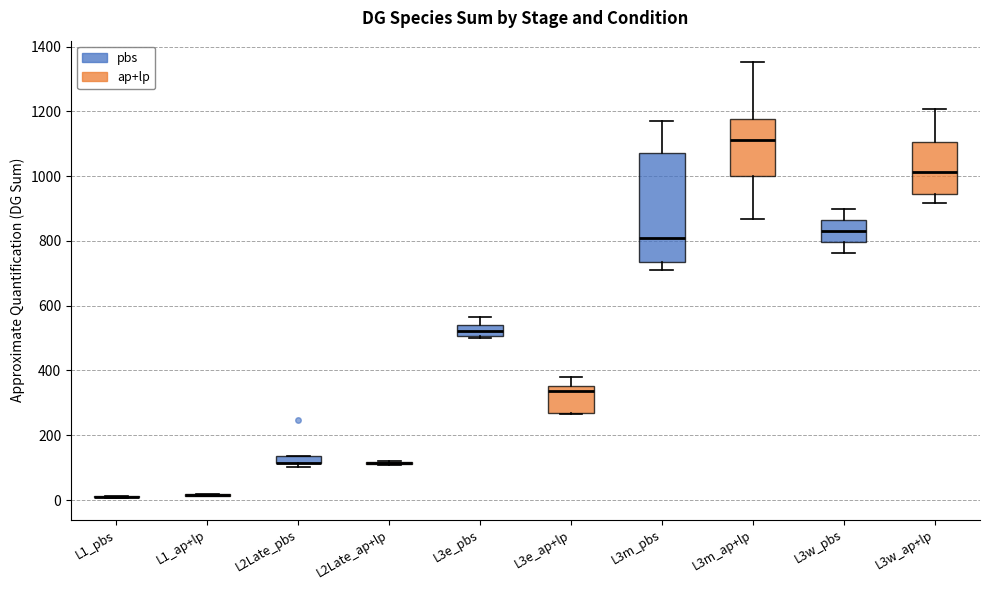

Comparing the boxes themselves (not the whiskers), which one is the tallest?

L3m_pbs